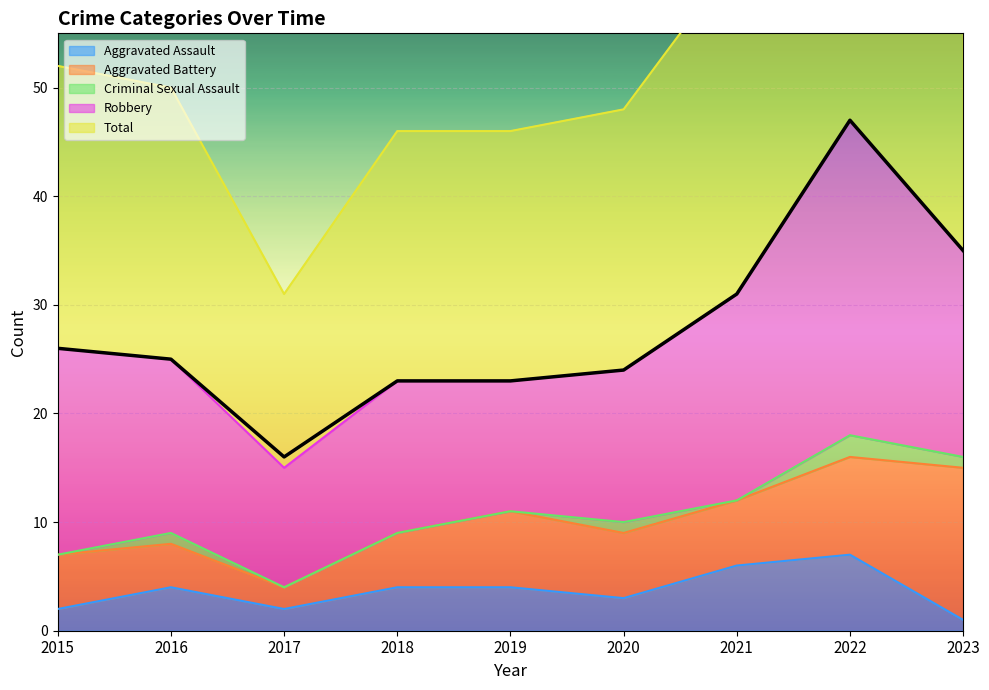

The value of Criminal Sexual Assault at 2016 is 0. True or false?

False